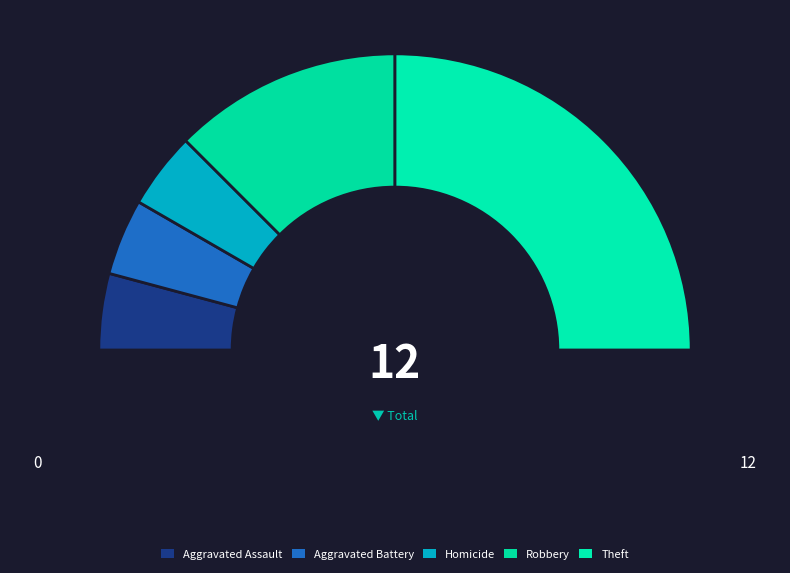

Which has a higher value, Homicide or Aggravated Battery?

Homicide